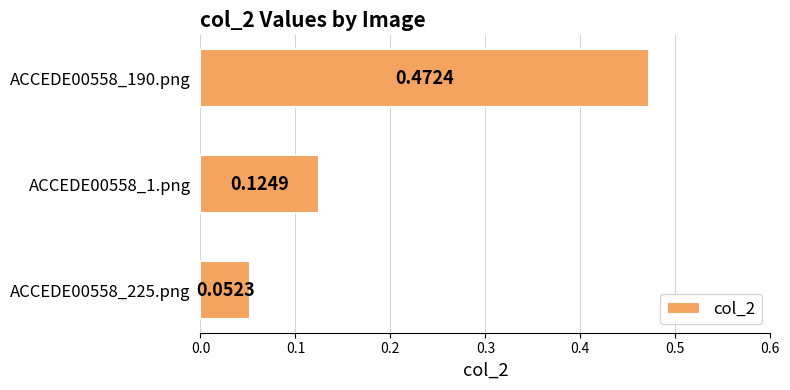

What is the sum of all values?

0.6